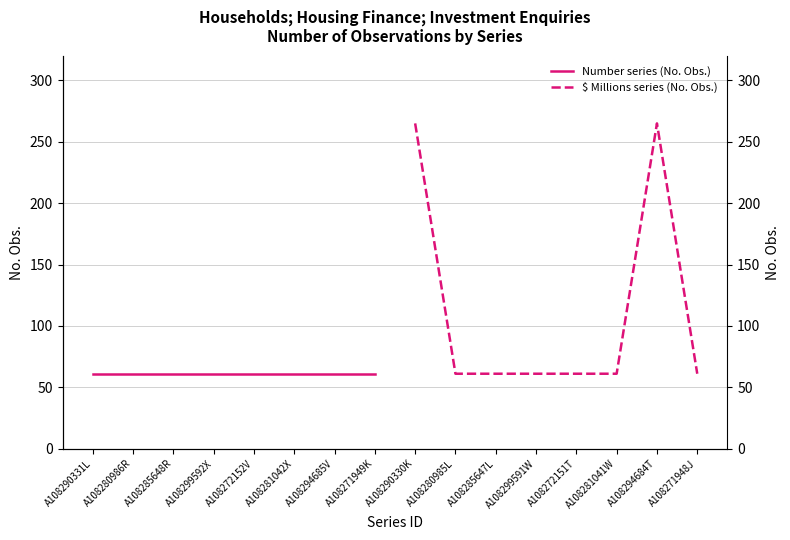

What is the value of the Number series (No. Obs.) point at the 8th from the left?

61